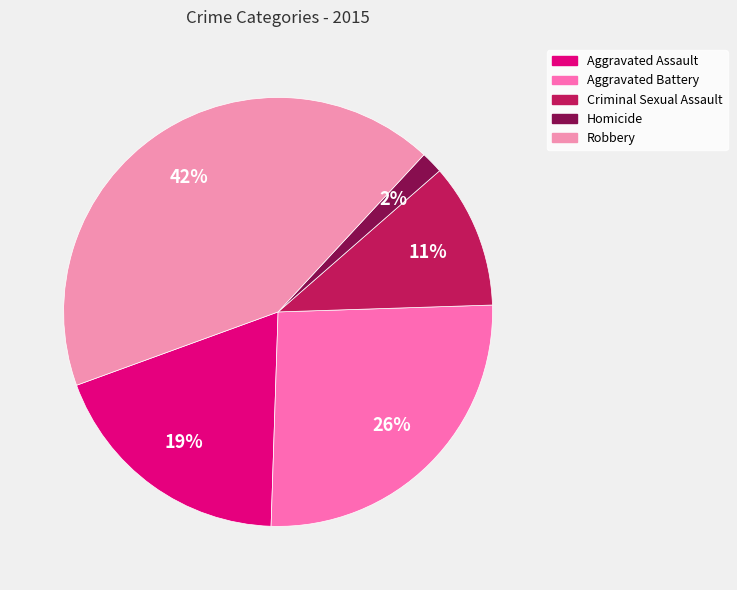

Rank the categories by value from lowest to highest.

Homicide, Criminal Sexual Assault, Aggravated Assault, Aggravated Battery, Robbery